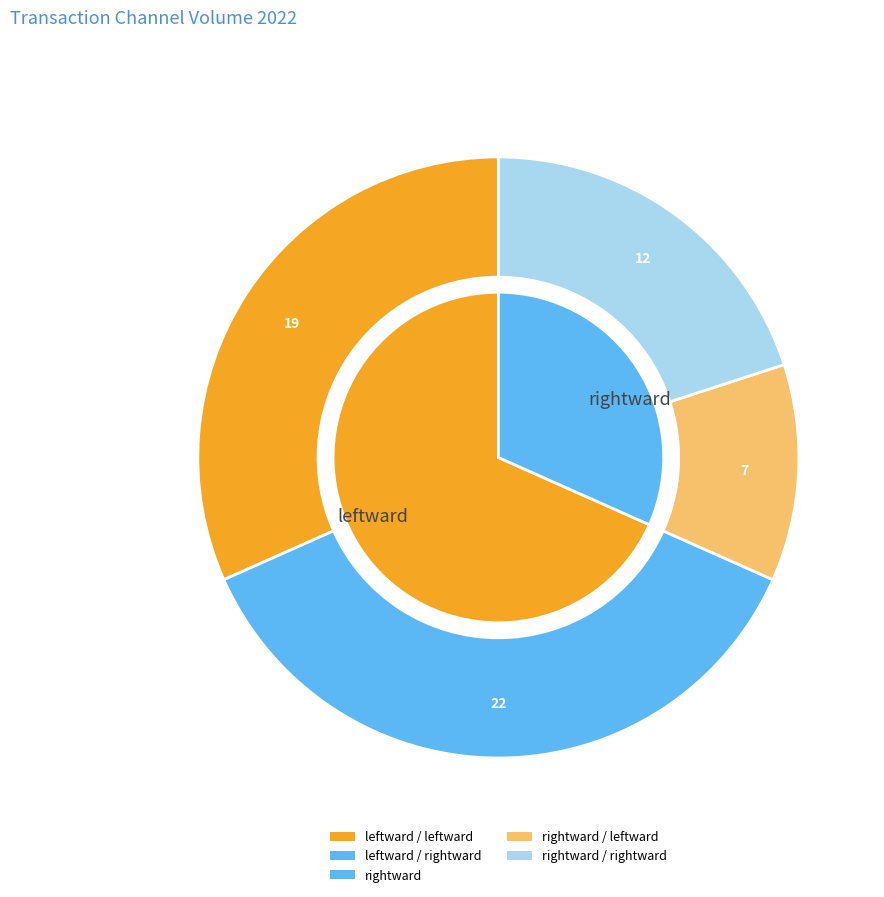

What is the largest slice in the pie chart?

leftward